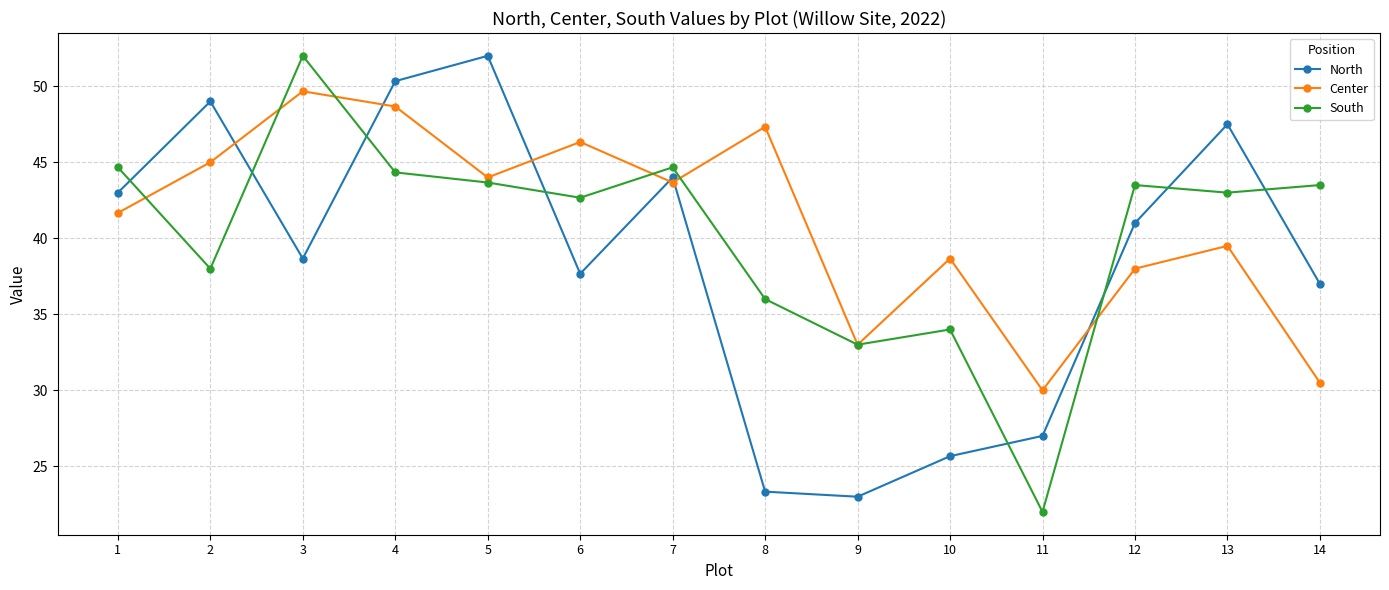

Is this an area chart (filled region under the line)?

No